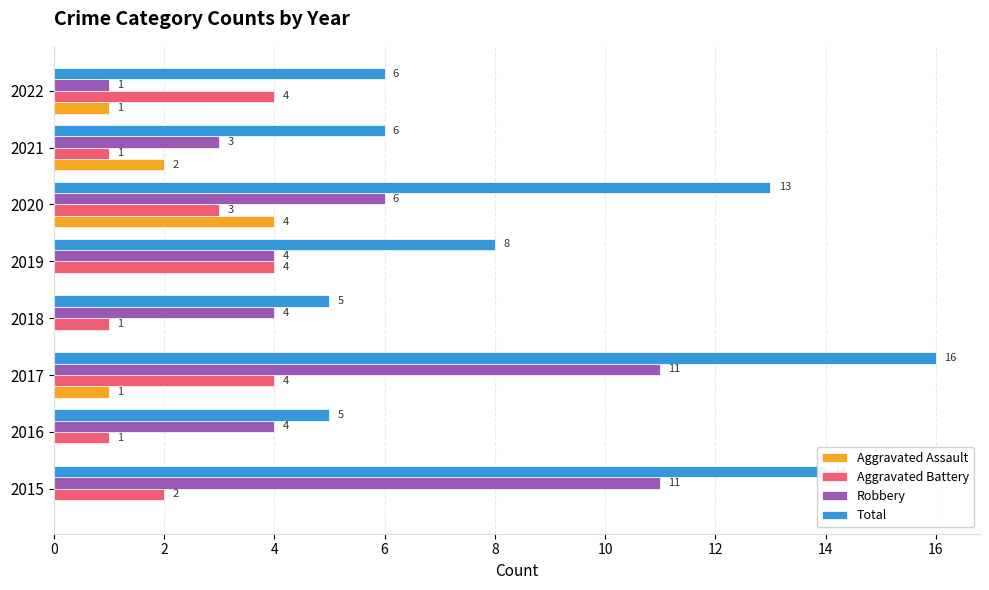

What is the approximate value of Robbery at 2020, to the nearest 10?

10